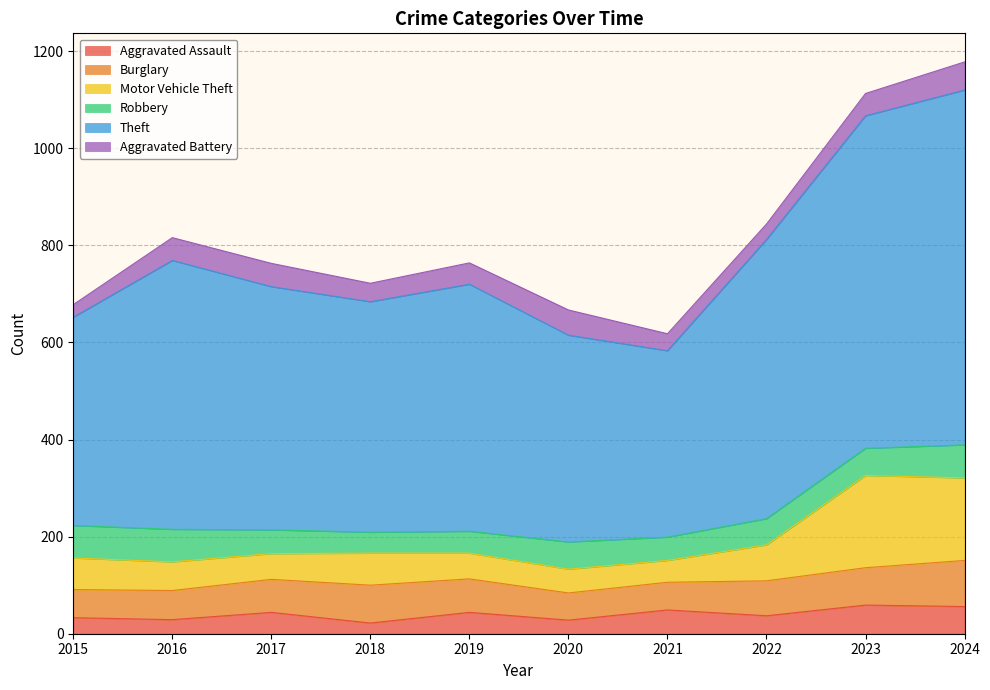

Does the chart have visible grid lines?

Yes